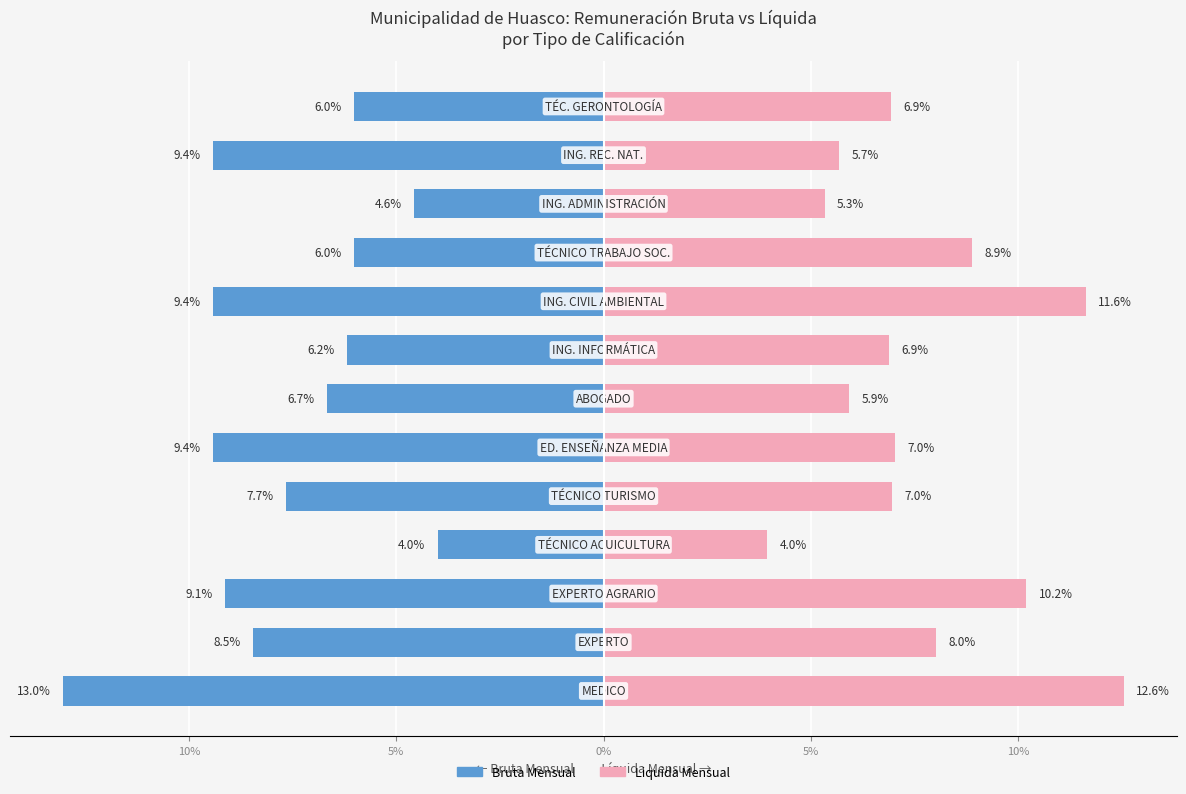

Count the number of categories in the chart.

13